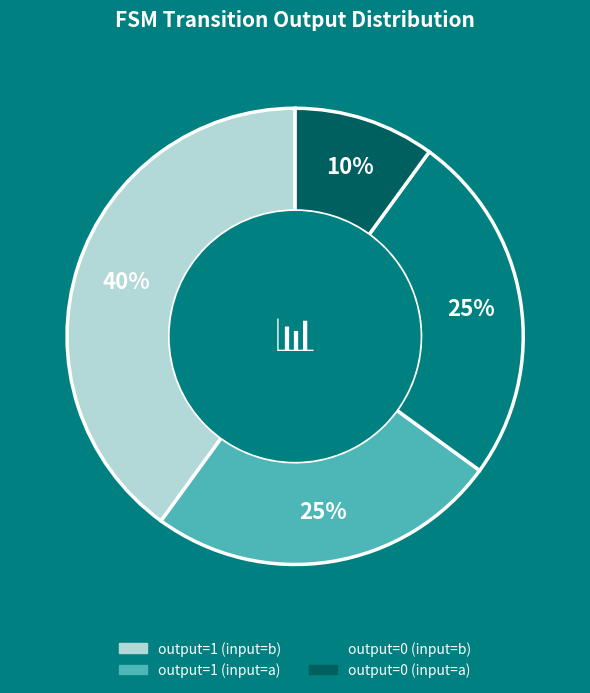

Does any single category account for the majority?

No